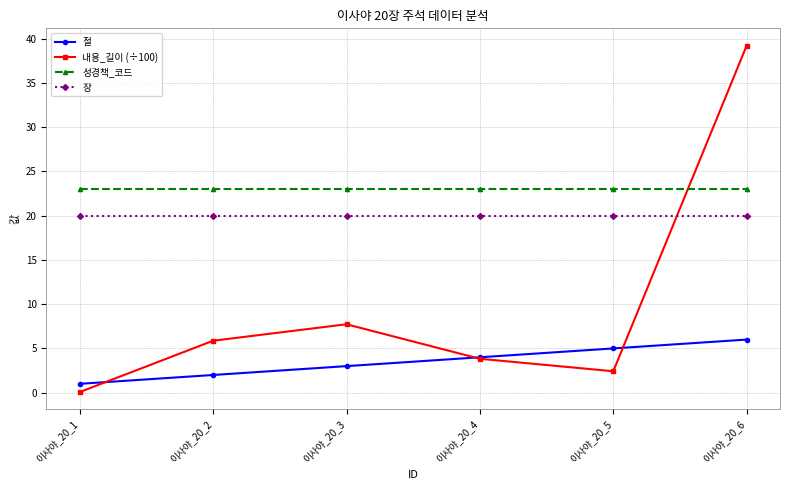

What is the value of the 내용_길이 (÷100) point at the 4th from the left?

3.8